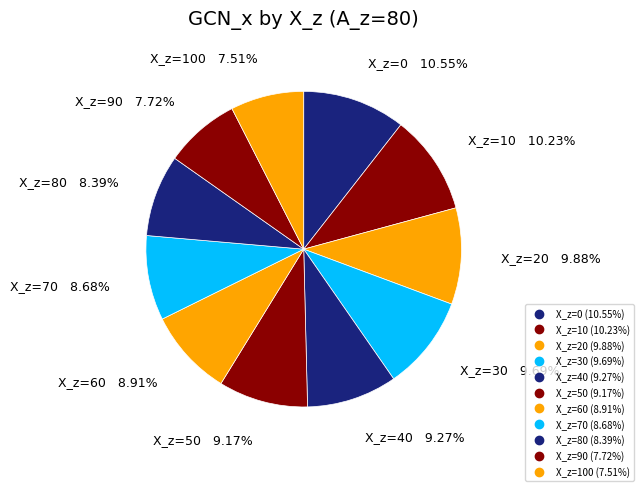

Count the number of slices in the pie.

11